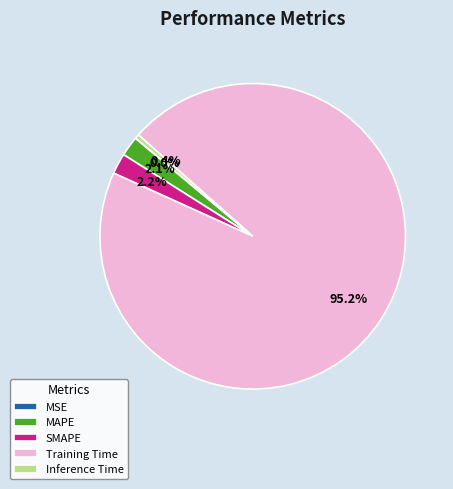

To the nearest percent, what is the difference between the Inference Time and MAPE slice percentages?

2%